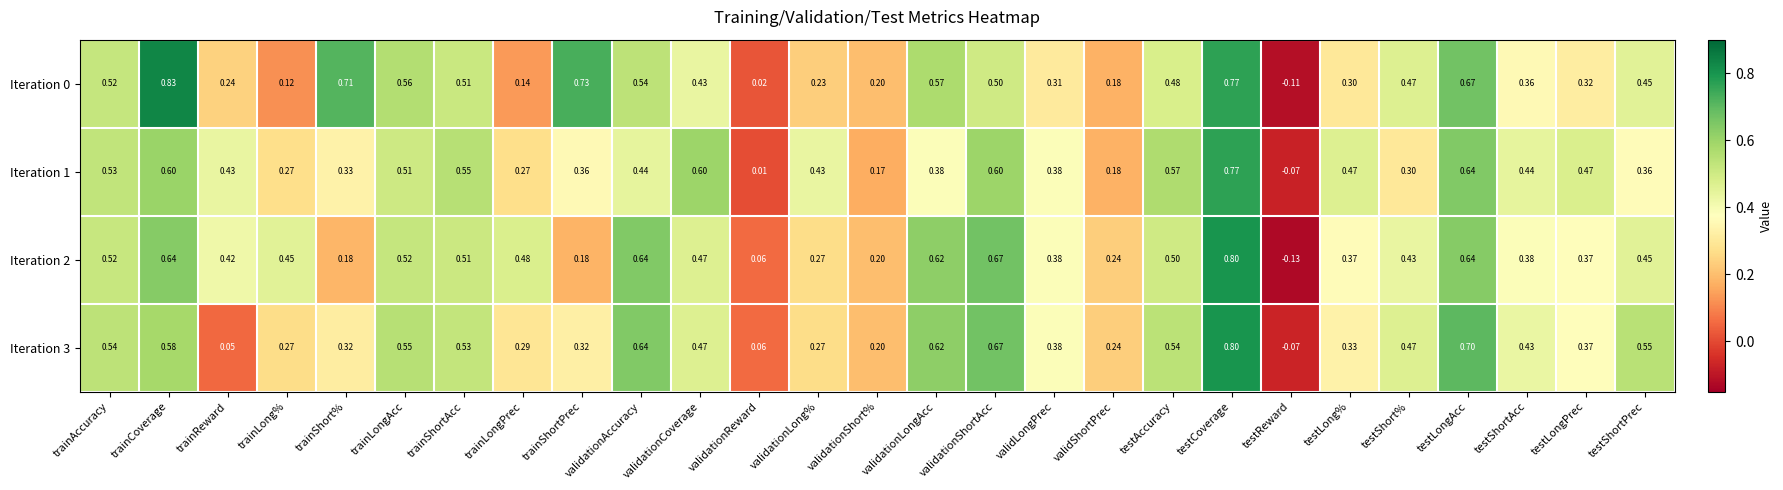

At which label does Iteration 3 first exceed 0?

trainAccuracy